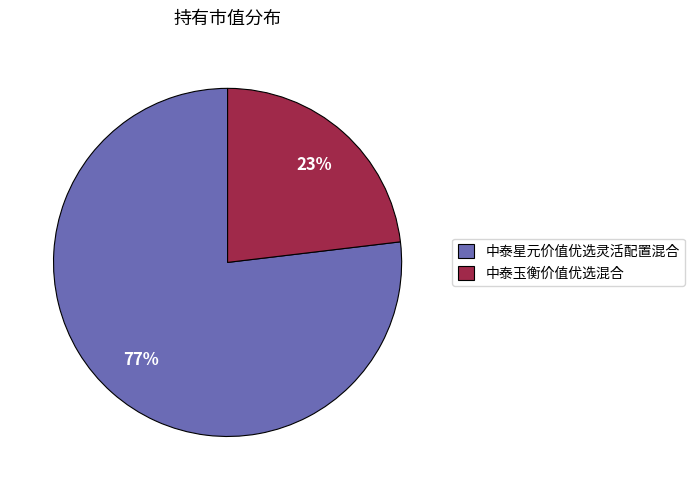

To the nearest percent, what is the difference between the 中泰星元价值优选灵活配置混合 and 中泰玉衡价值优选混合 slice percentages?

54%